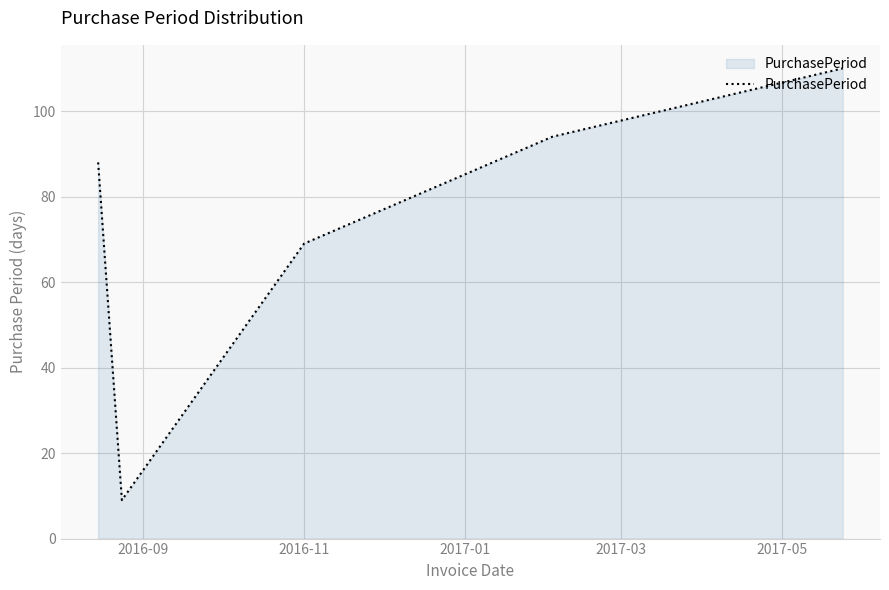

What is the minimum value shown in the chart?

9